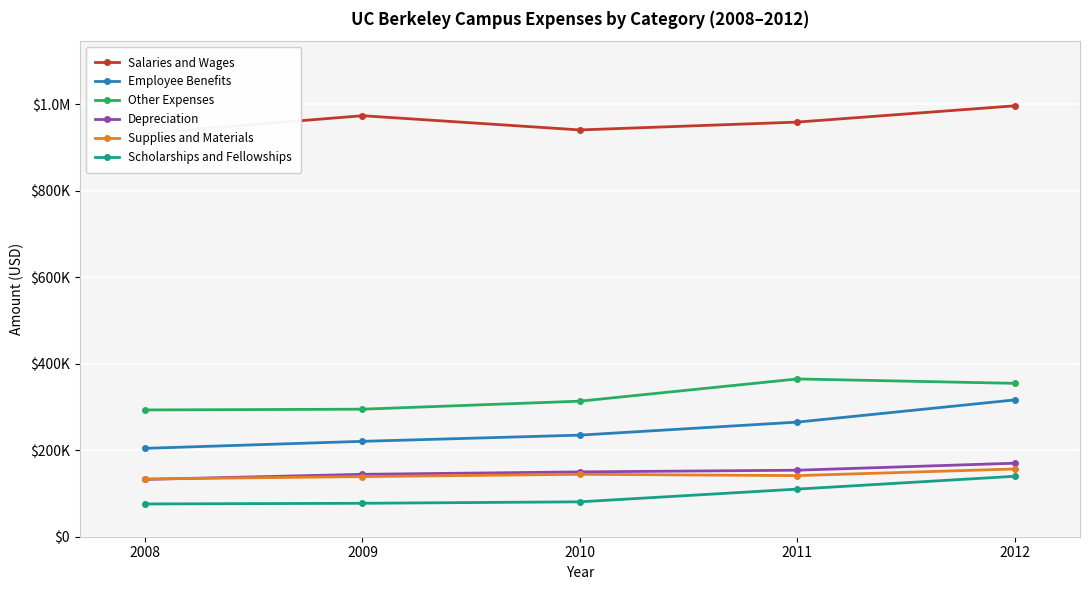

True or false: Supplies and Materials and Other Expenses intersect in this chart.

False